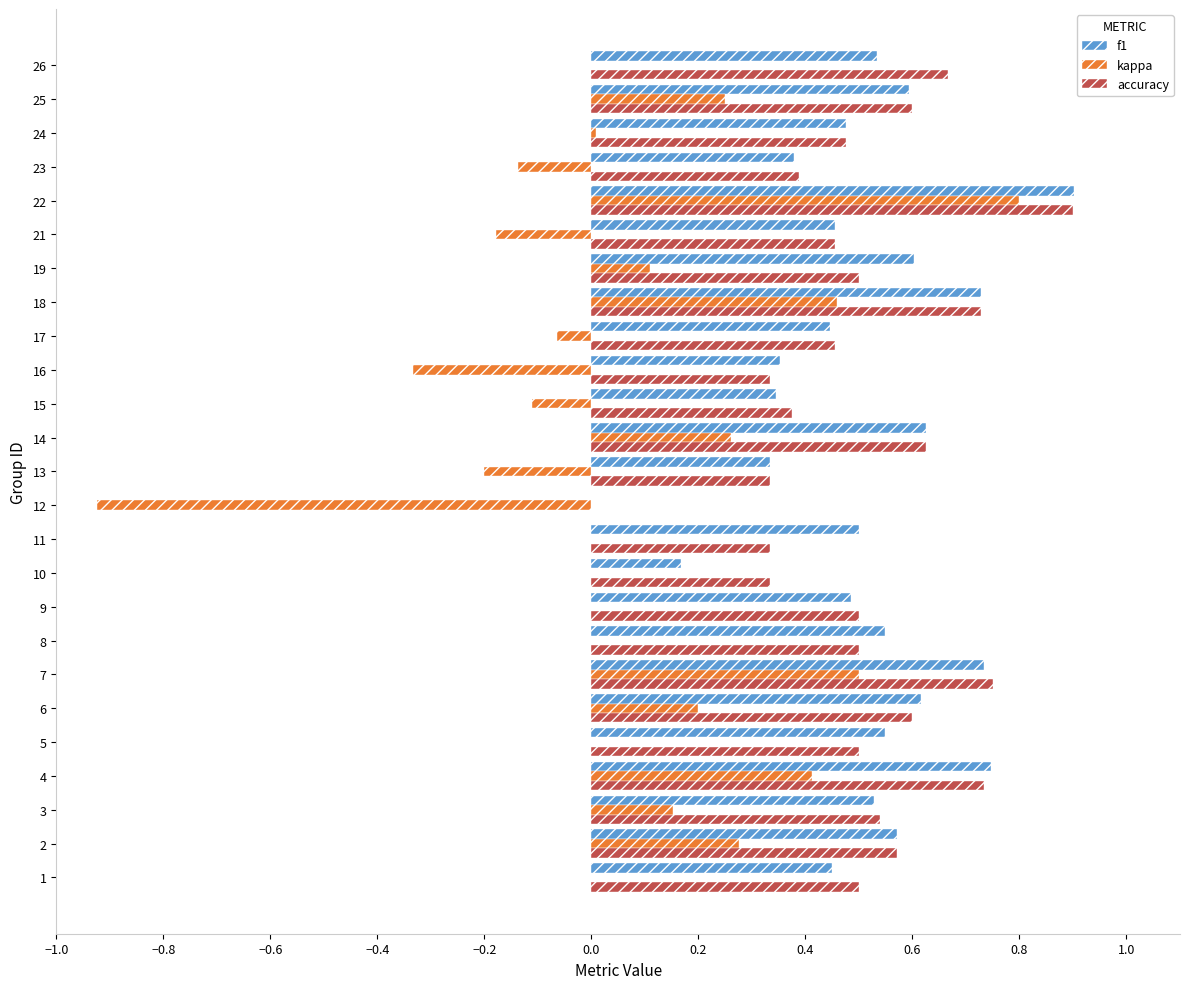

Is it true that f1 equals 0.2 at 25?

False